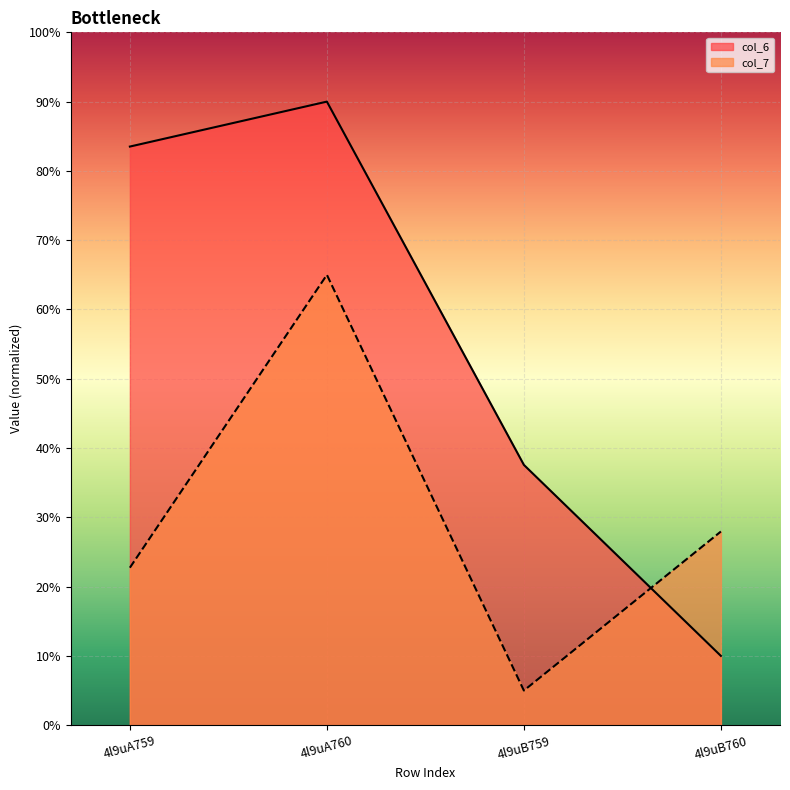

What is the label of the 1st point from the left?

4l9uA759